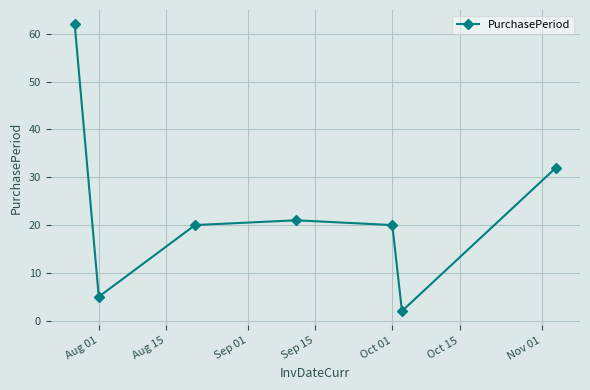

What is the value of the 7th point from the left?

32